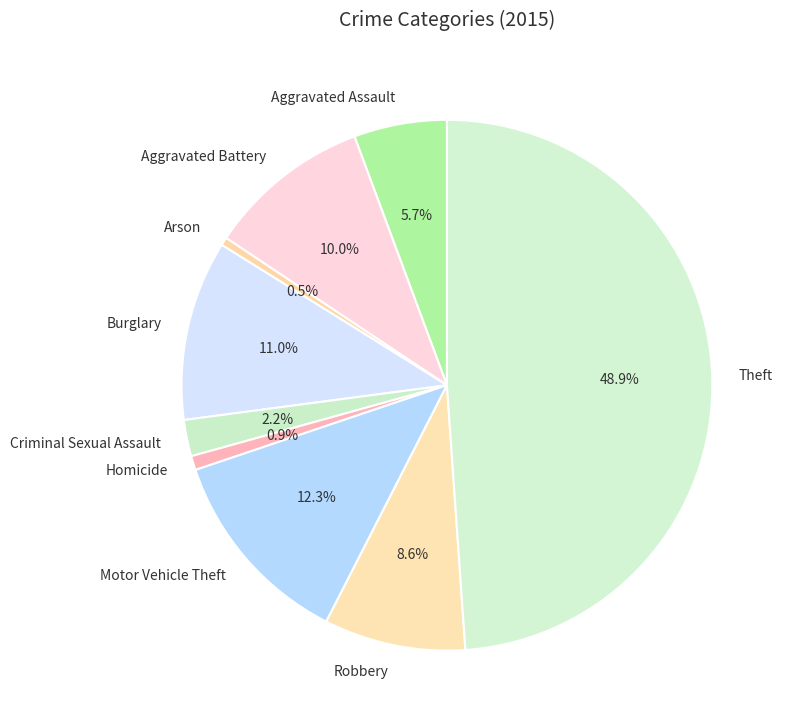

Is the sum of Theft and Aggravated Battery greater than half?

Yes